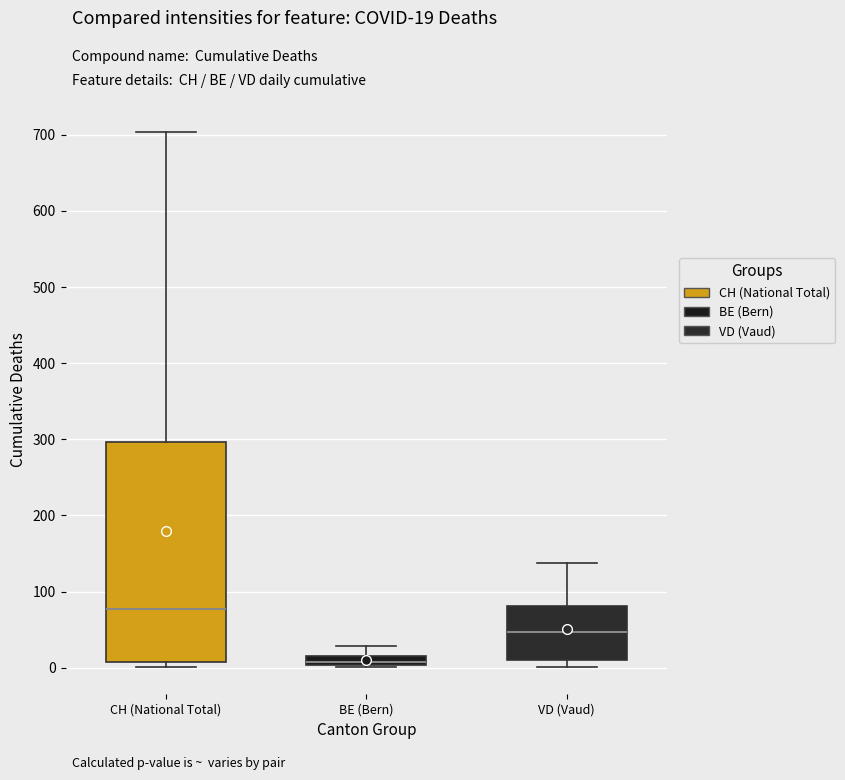

Where is the lower edge of the box for BE (Bern) on the y-axis? The values are not printed on the chart, so give them approximately, as read against the axis.

0